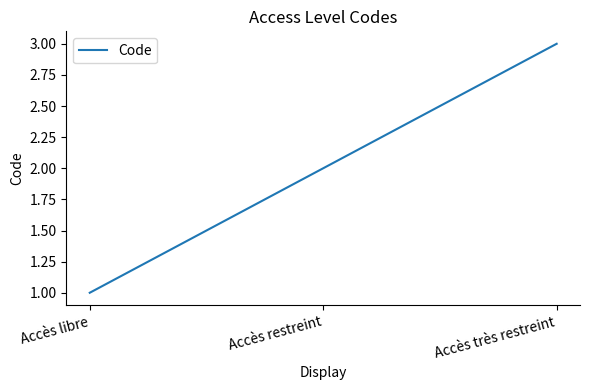

What is the change in value from Accès libre to Accès très restreint?

+2